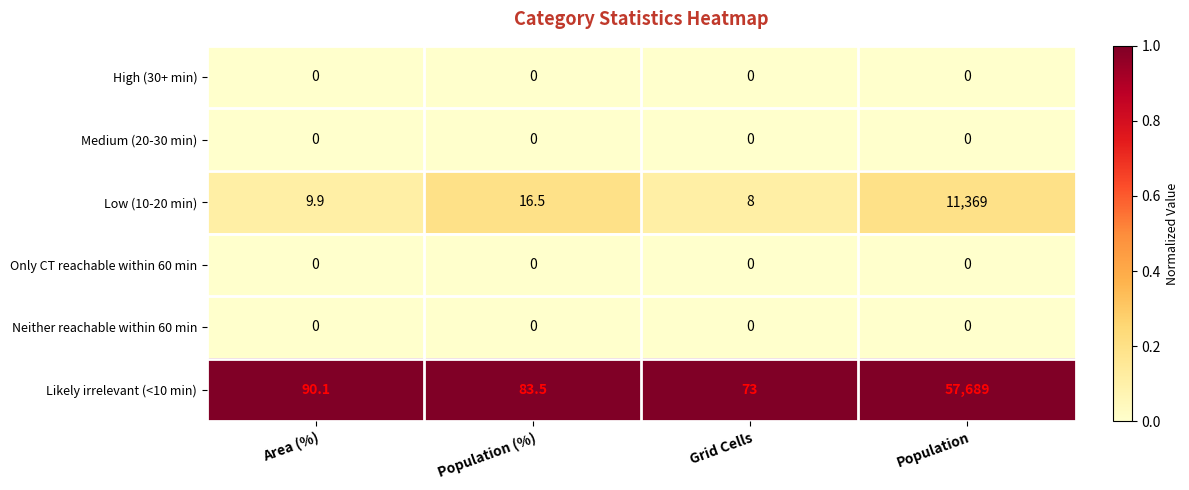

What is the difference between the highest and lowest values at Grid Cells?

73.0